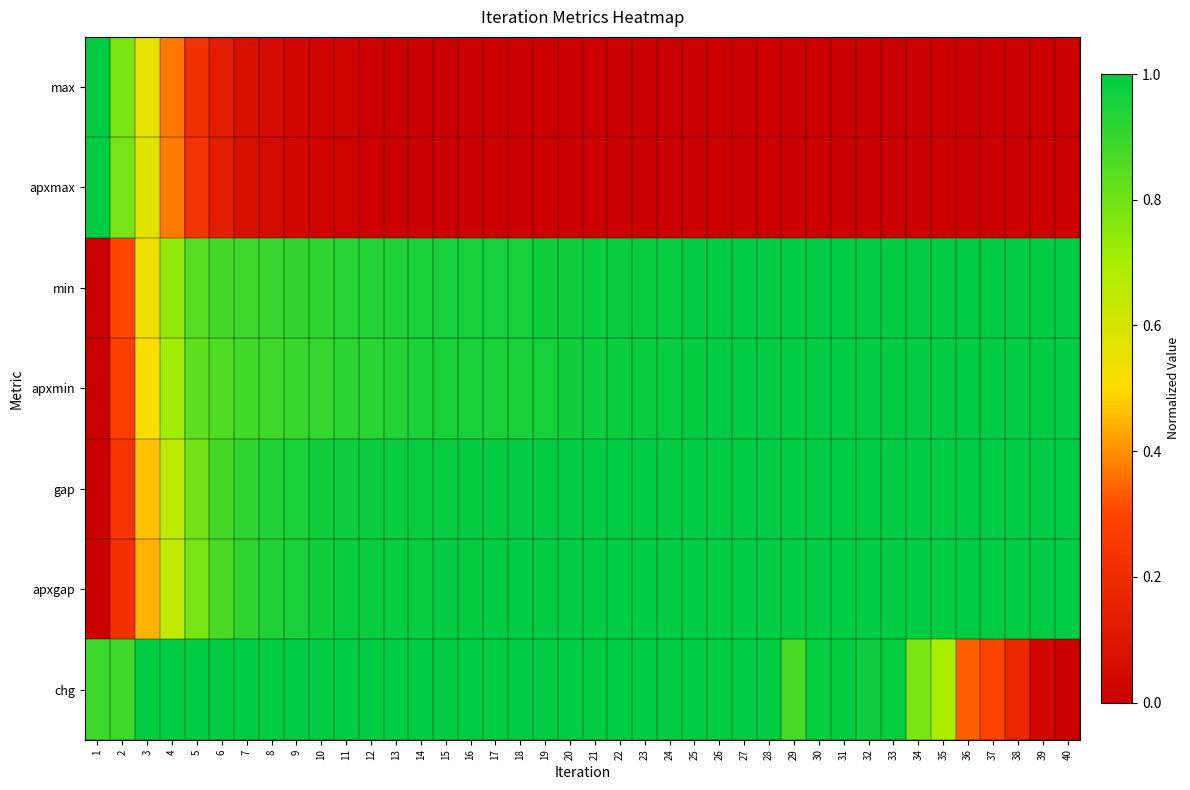

How many data points does each series have?

40